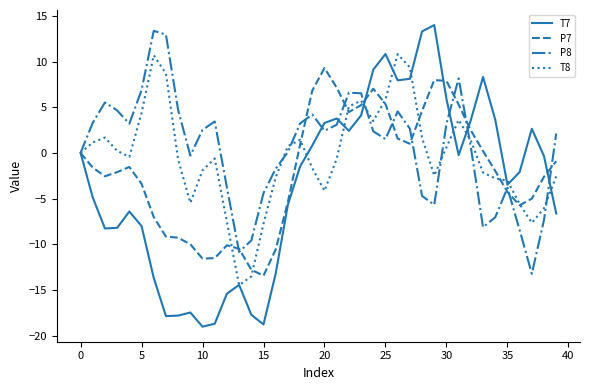

List the series in order of their overall mean, lowest first.

T7, P7, T8, P8